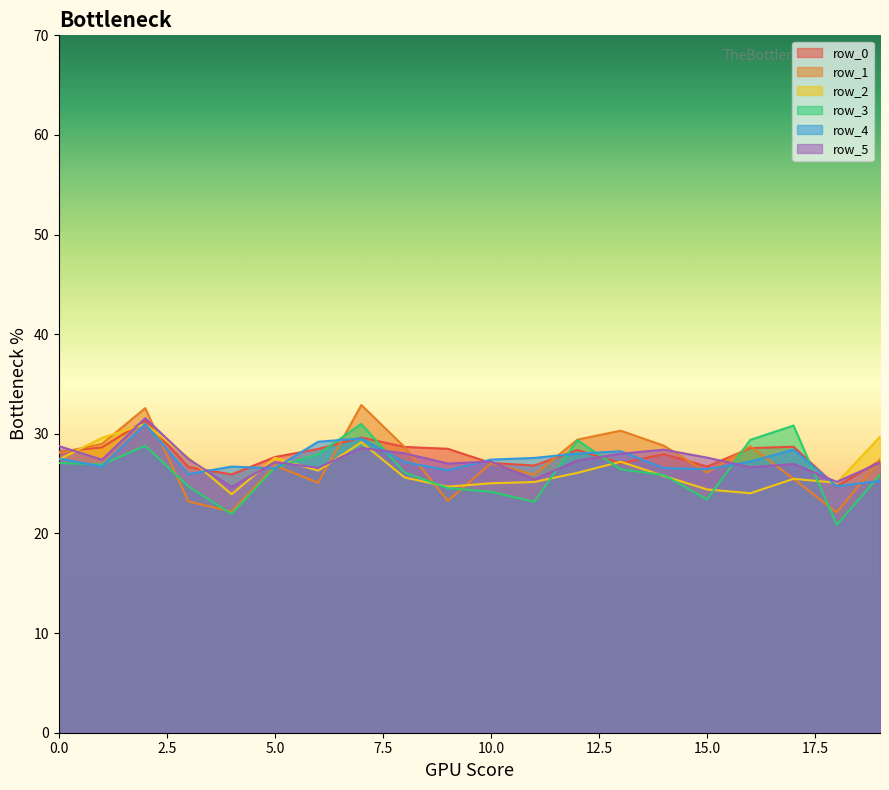

The value of row_0 at 0.0 is 28.2. True or false?

True